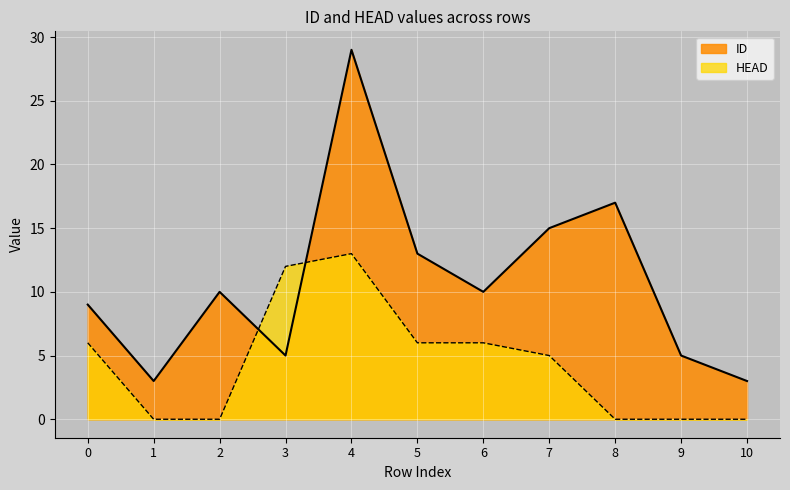

At which label is ID closest to 16?

7